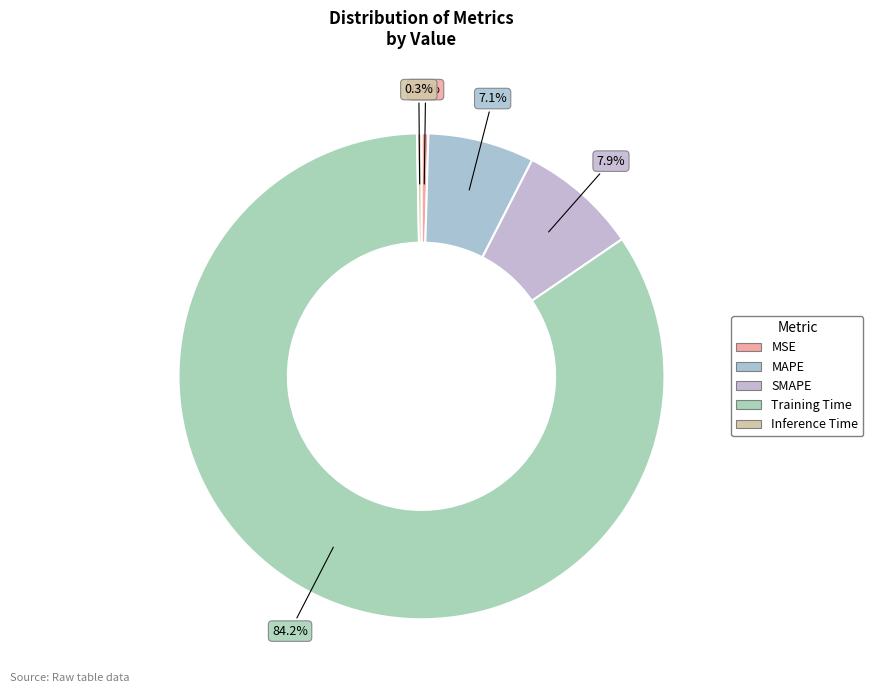

To the nearest percent, what is the difference between the Training Time and MAPE slice percentages?

77%